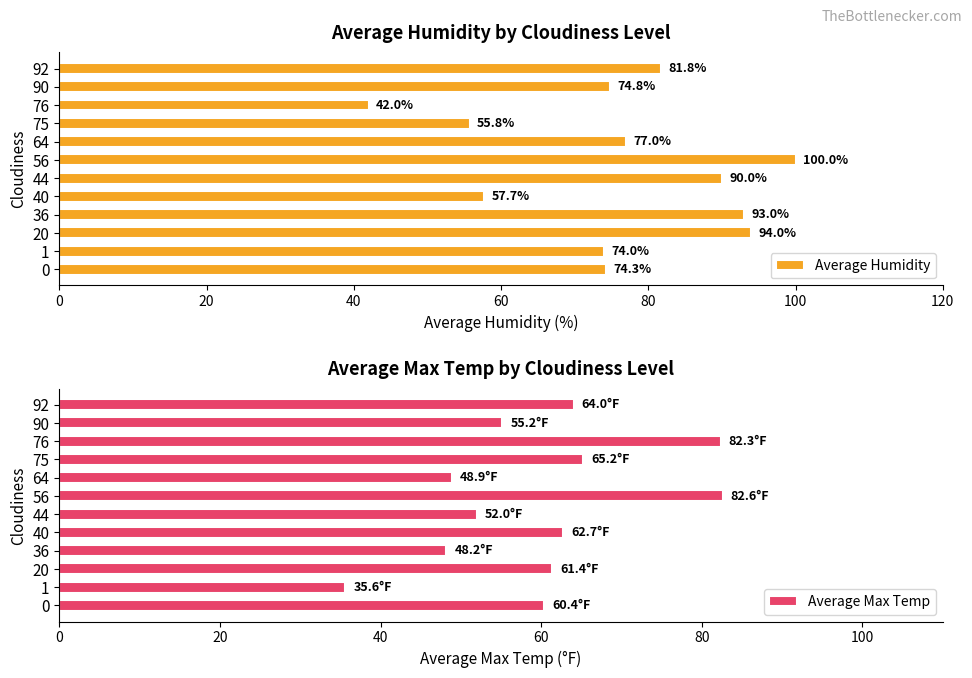

Reading left to right, transcribe all the data shown in this chart.

Average Humidity: 74.3	74.0	94.0	93.0	57.7	90.0	100.0	77.0	55.8	42.0	74.8	81.8
Average Max Temp: 60.4	35.6	61.4	48.2	62.7	52.0	82.6	48.9	65.2	82.3	55.2	64.0